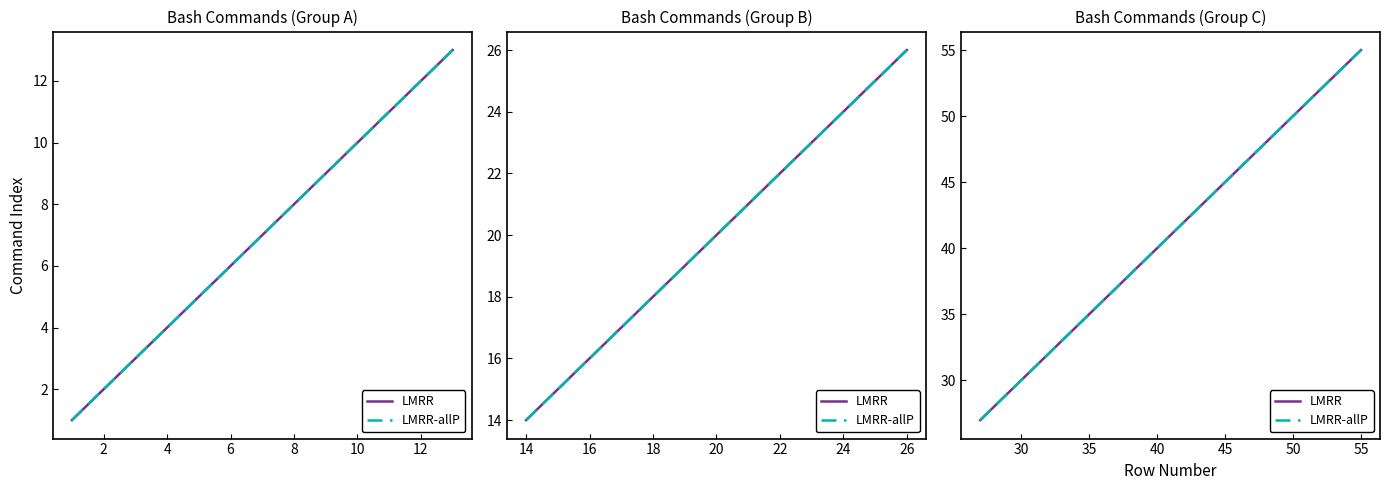

True or false: LMRR-allP and LMRR intersect in this chart.

False